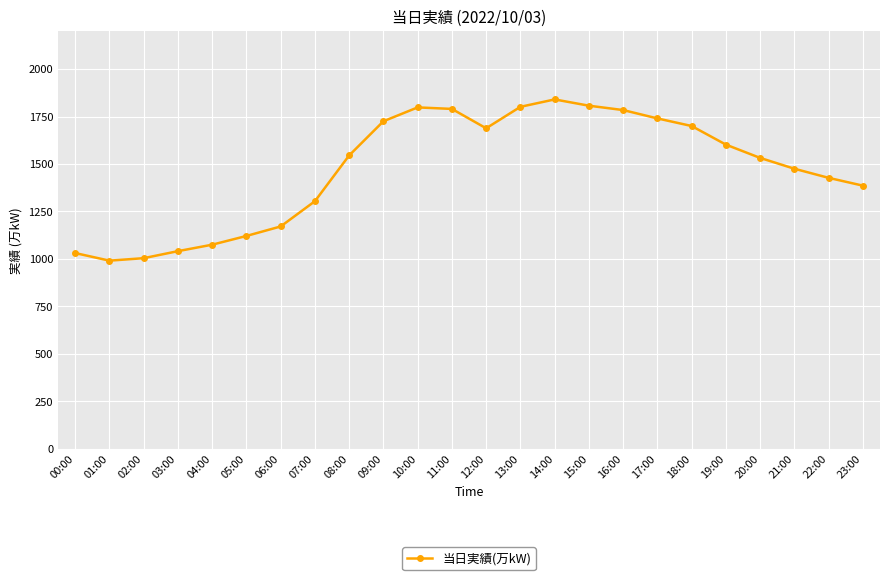

Does the chart have visible grid lines?

Yes